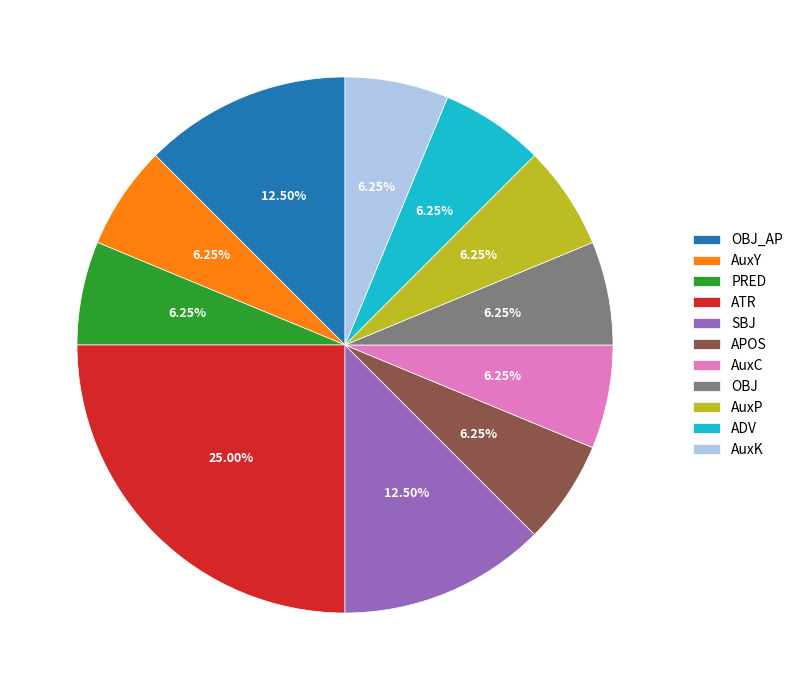

Is the sum of AuxK and OBJ_AP greater than half?

No